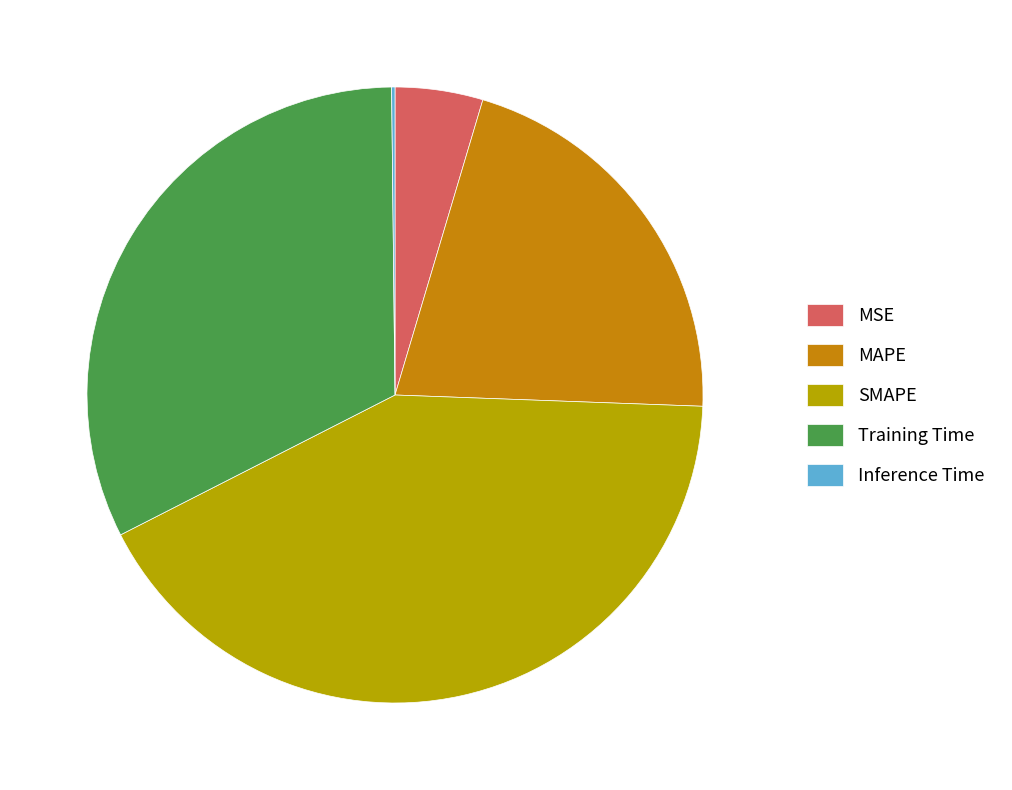

Approximately how many times larger is the value at SMAPE compared to Training Time?

1.3